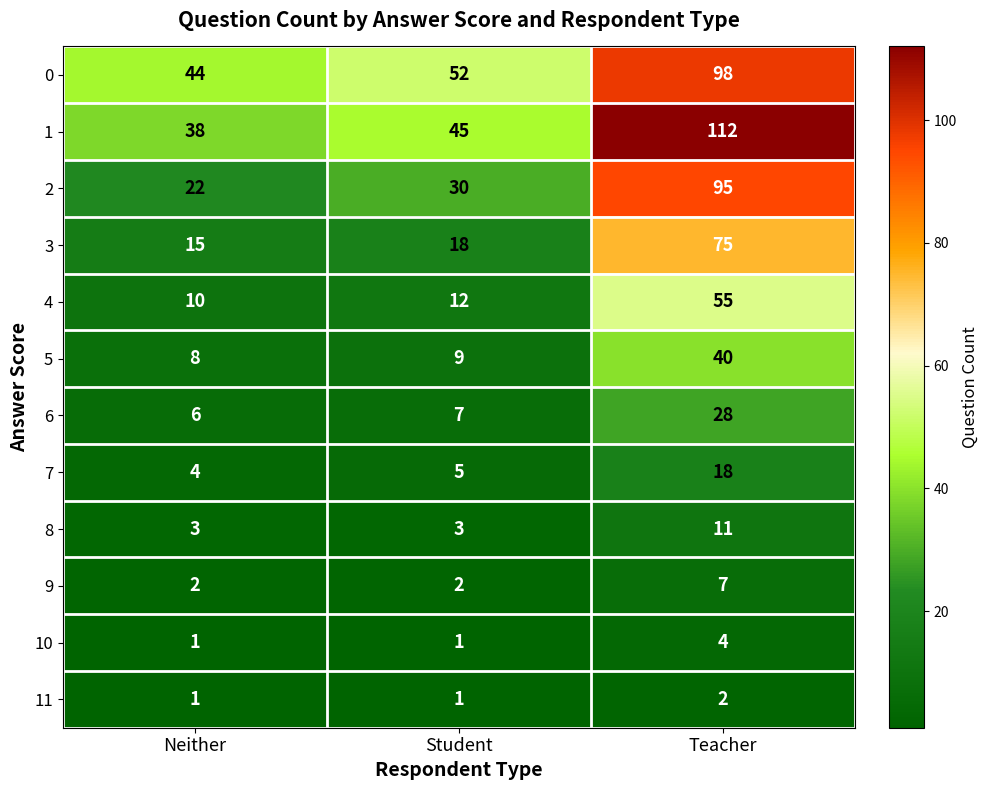

What is the highest value of the 3 series?

75